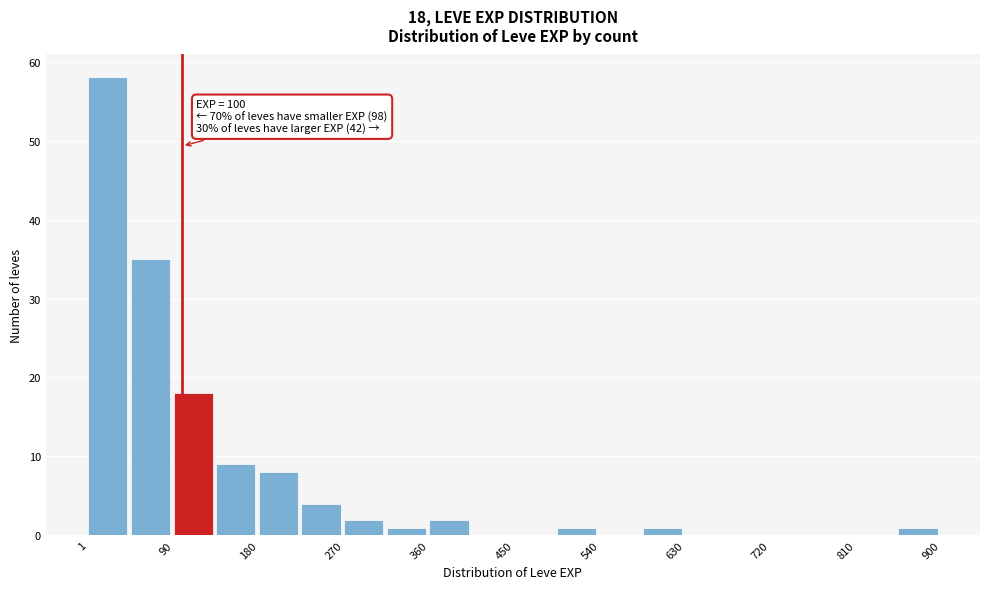

Over which range of the x-axis is the bar tallest?

0 to 50